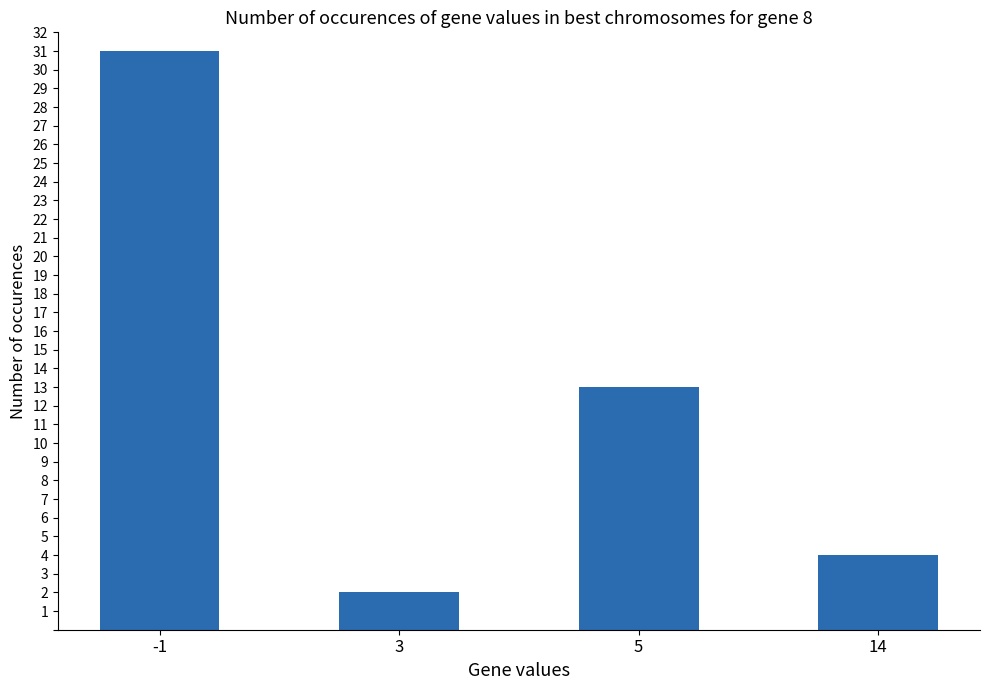

What is the minimum value shown in the chart?

2